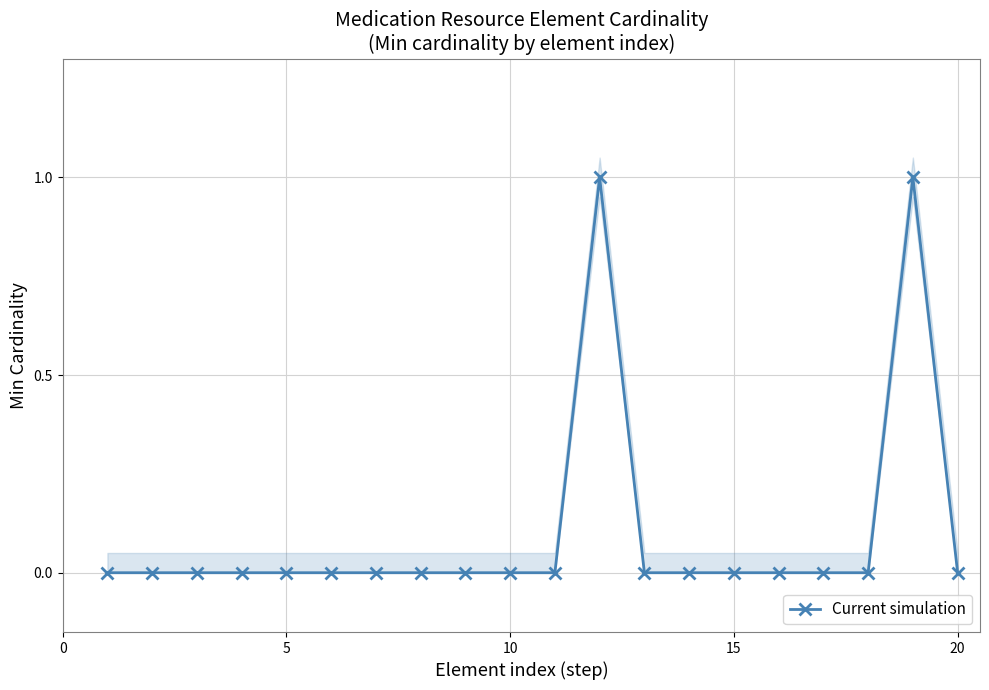

How many data points does each series have?

20